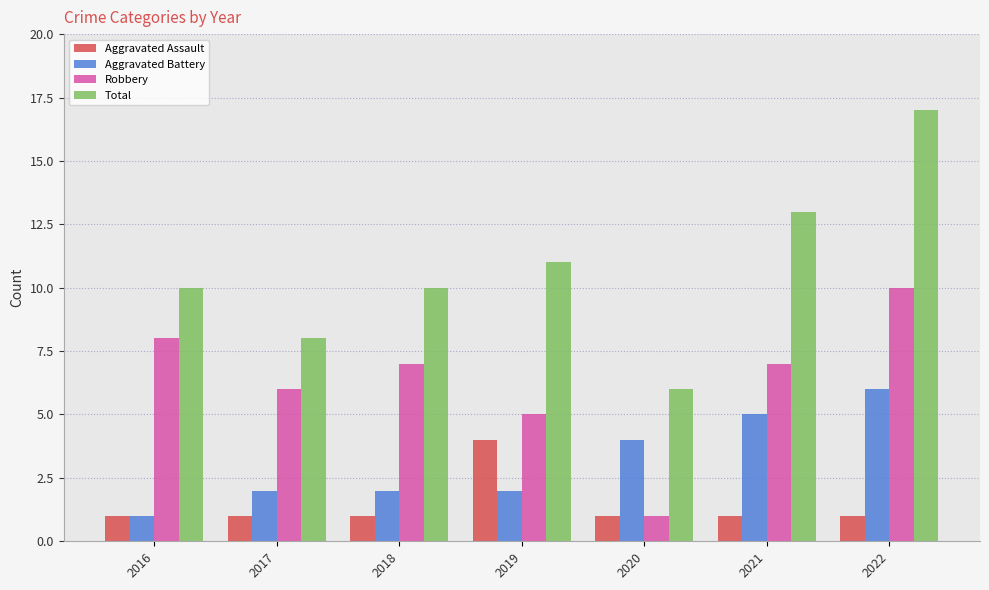

What is the average value of the Robbery series?

6